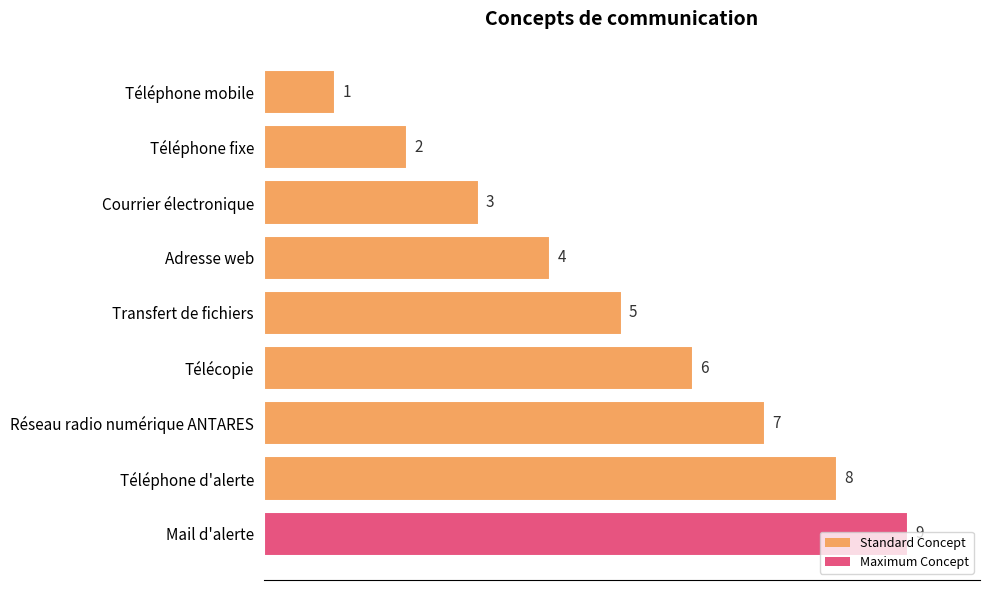

How many values are below 5?

4